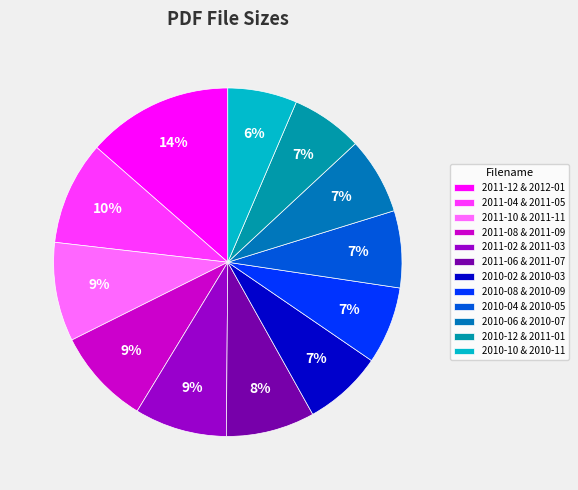

Does any single category account for the majority?

No